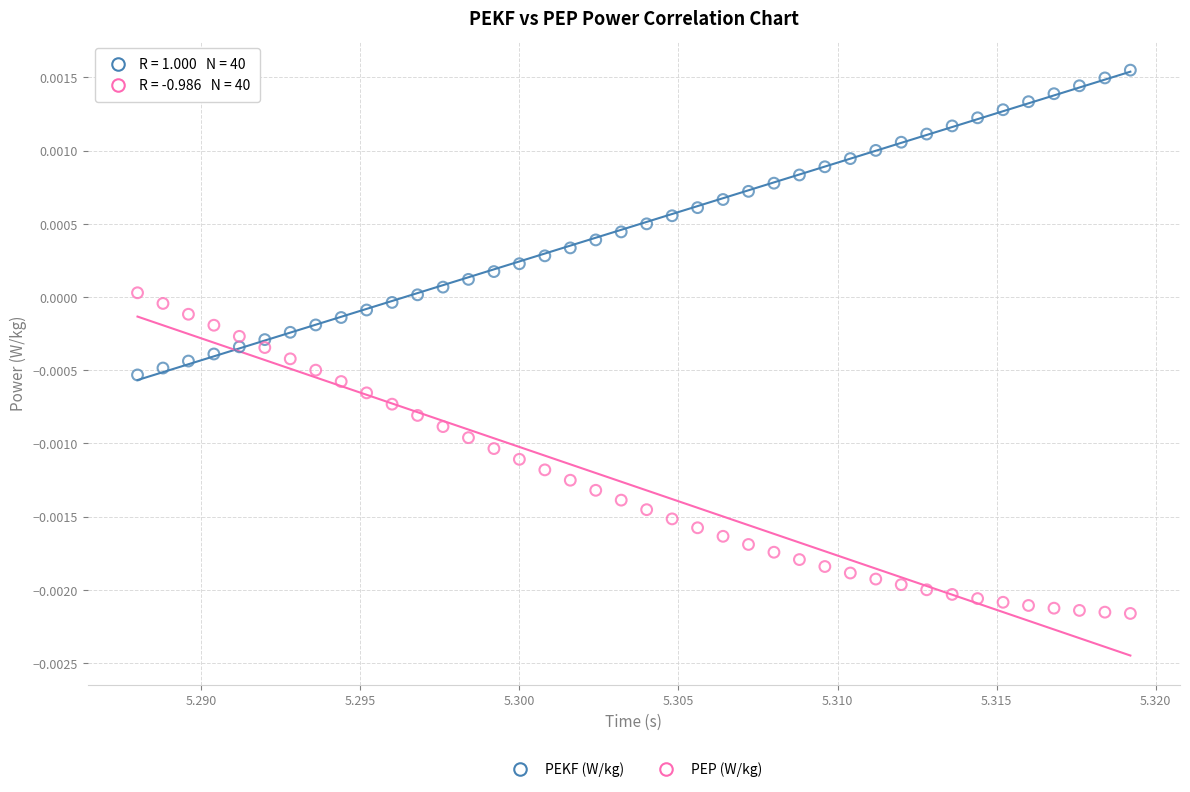

Which series reaches the minimum Y coordinate?

PEP (W/kg)